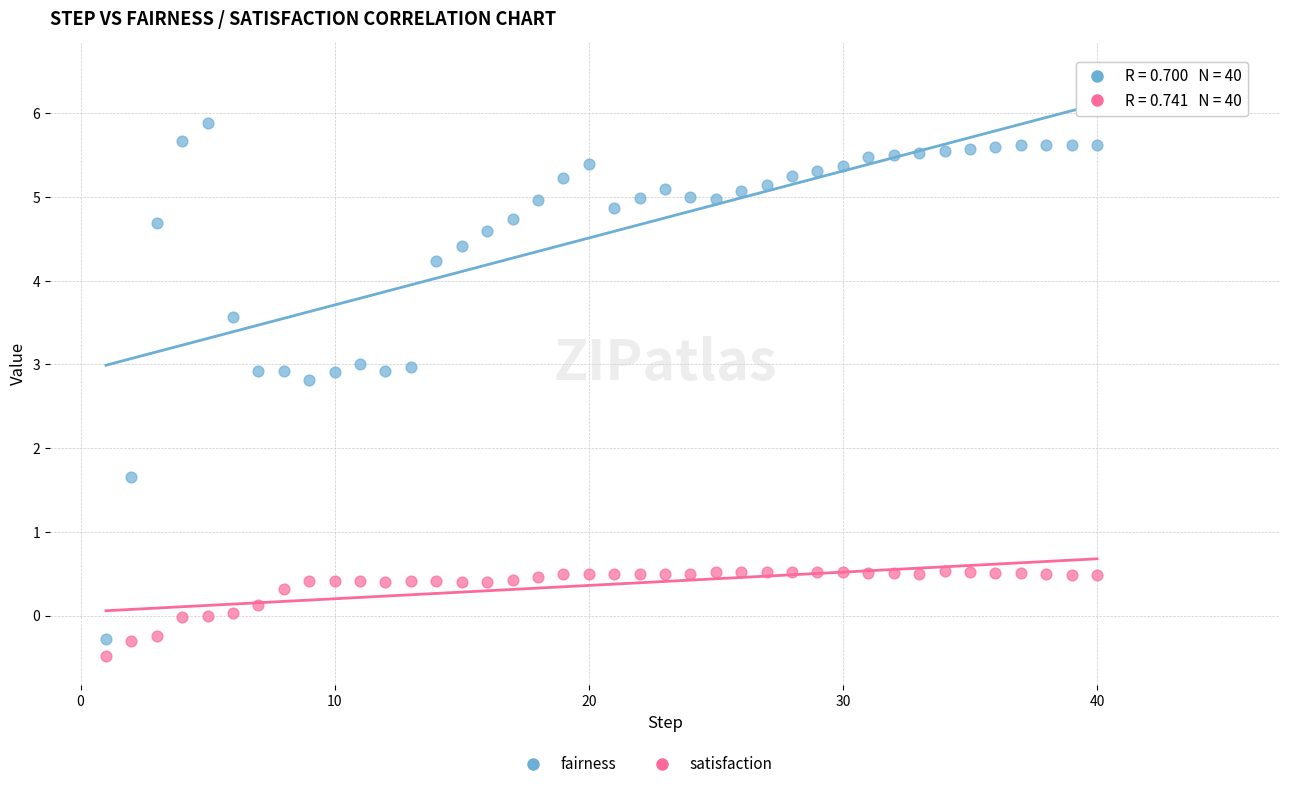

Across all data points, what is the range of X values (max minus min)?

39.0